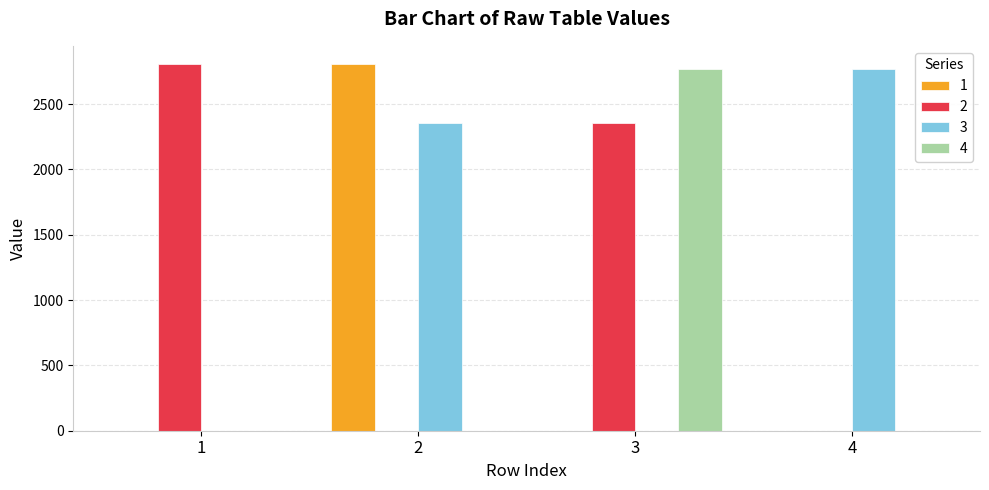

Is it true that 1 equals 0 at 4?

True